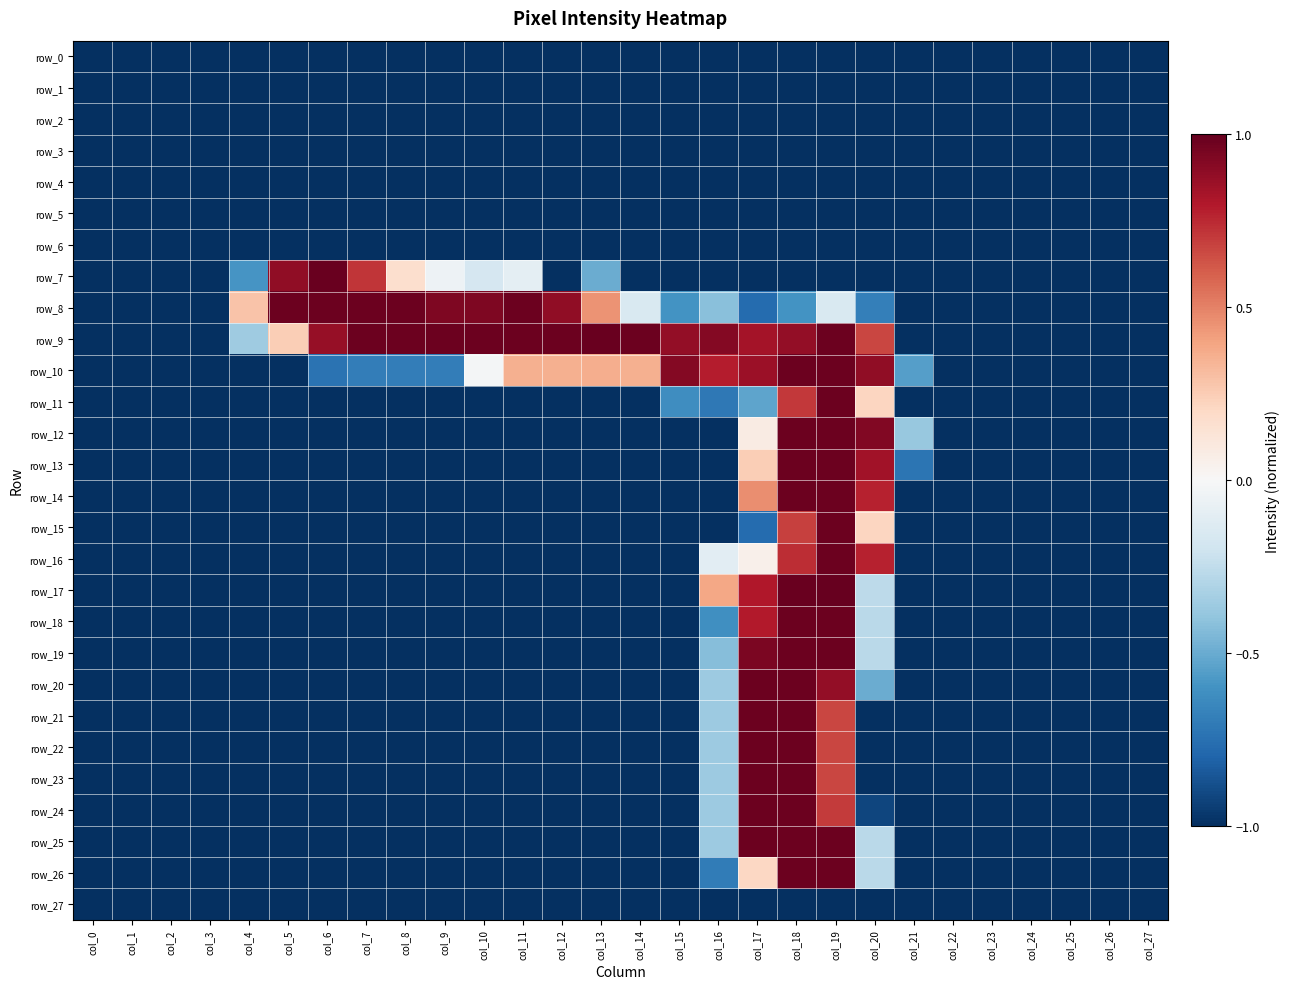

Rank the series at col_26 from lowest to highest value.

row_0, row_1, row_2, row_3, row_4, row_5, row_6, row_7, row_8, row_9, row_10, row_11, row_12, row_13, row_14, row_15, row_16, row_17, row_18, row_19, row_20, row_21, row_22, row_23, row_24, row_25, row_26, row_27